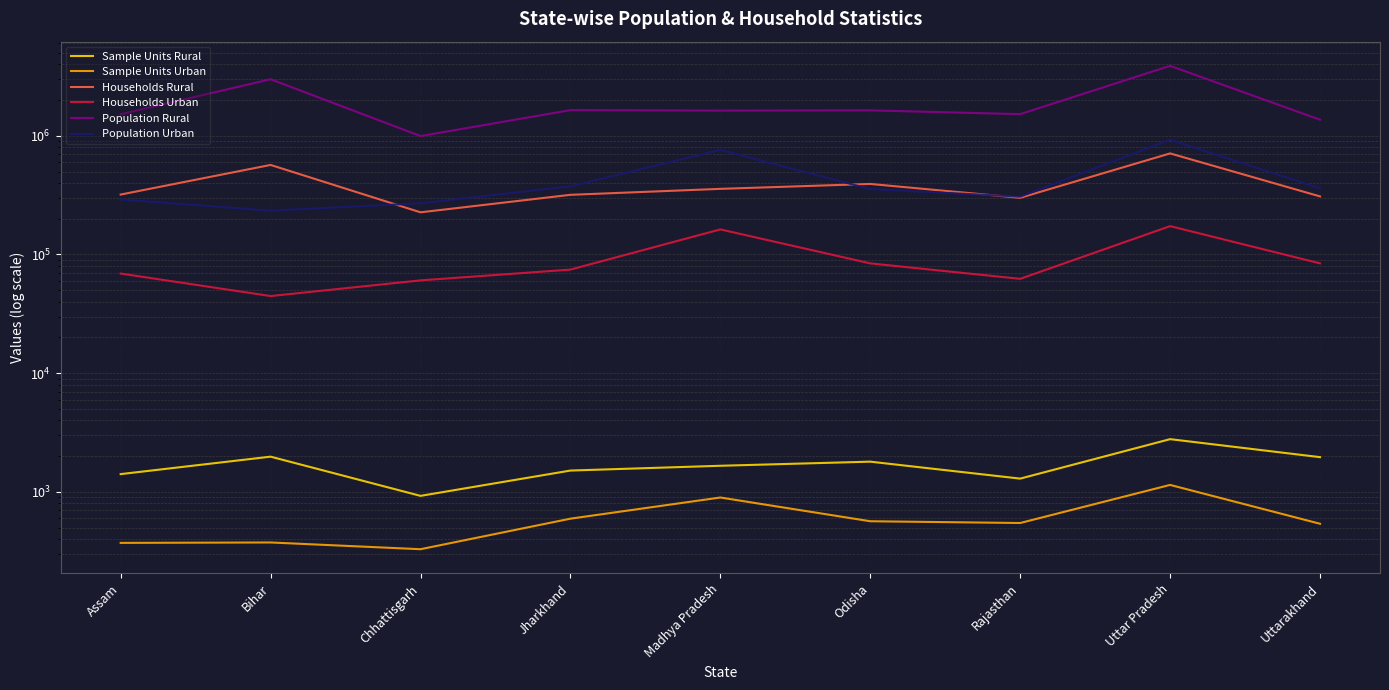

How many data points in Population Rural are less than 1629355?

4